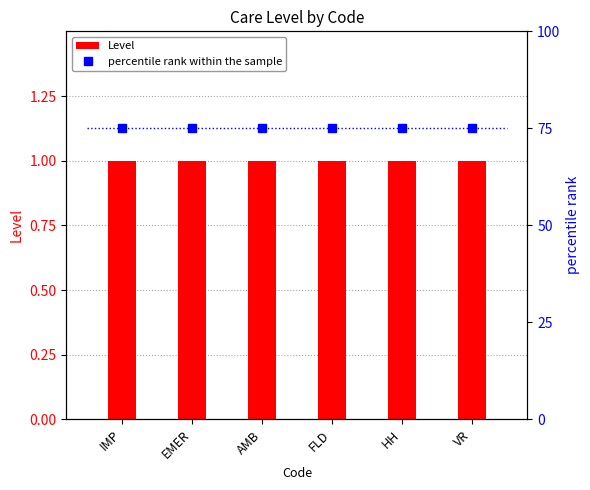

Rank the series by their average value, from lowest to highest.

Level, percentile rank within the sample